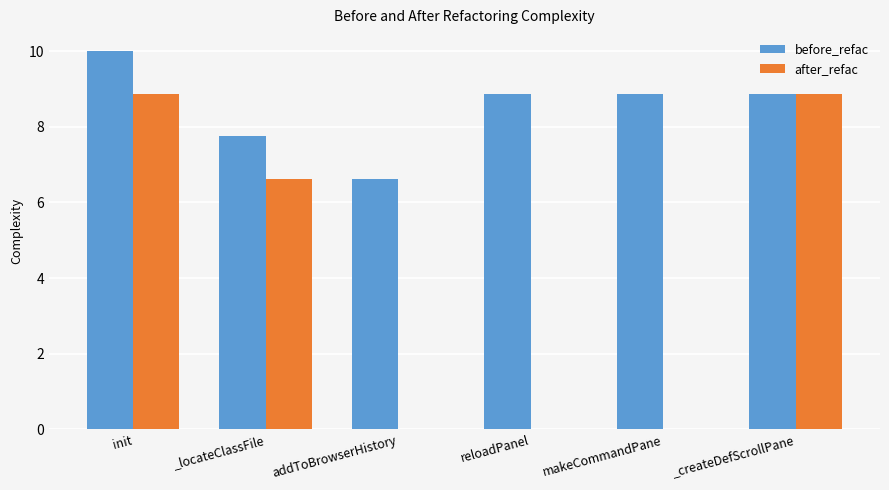

How many distinct data groups are displayed?

2